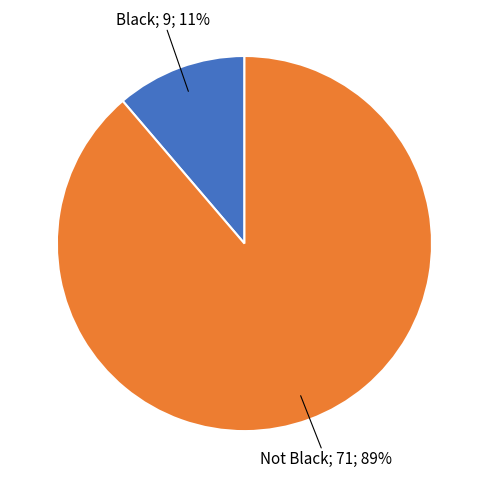

To the nearest percent, what is the average slice percentage?

50%